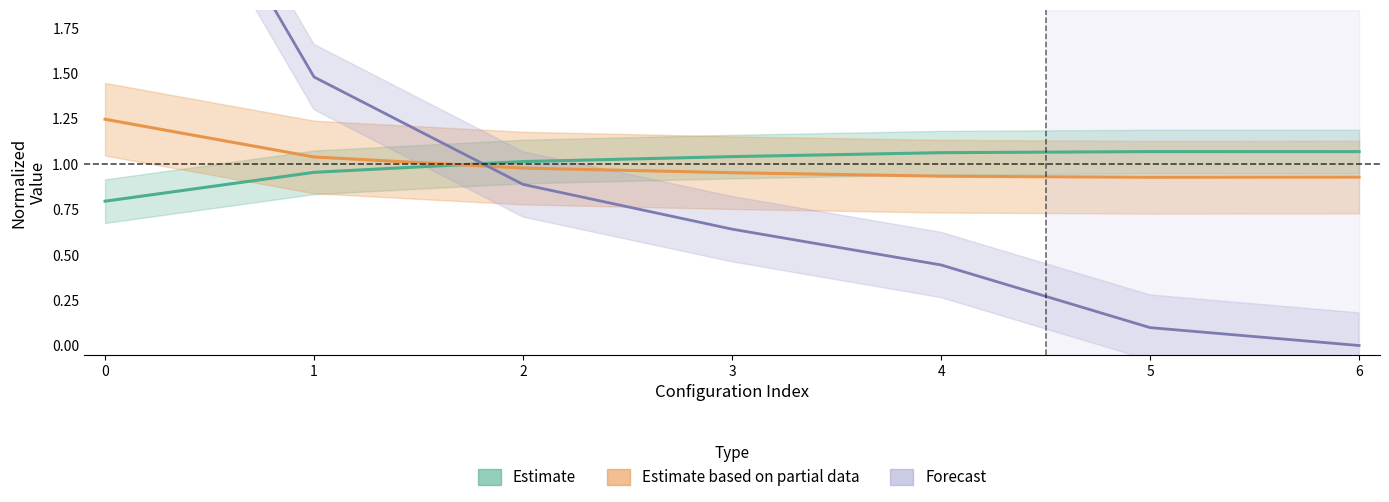

The value of Estimate at 5 is 1.1. True or false?

True